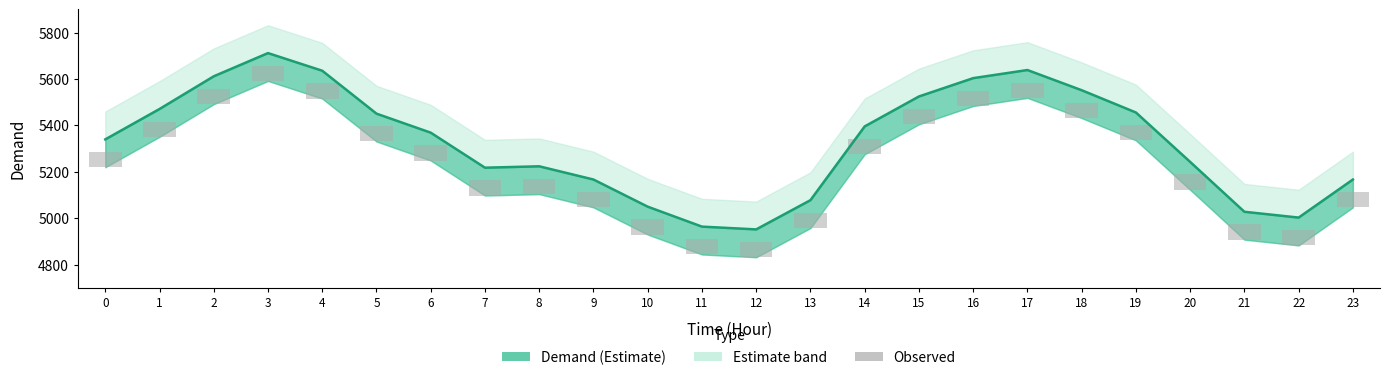

Approximately how many times larger is the value at 18 compared to 16?

1.0